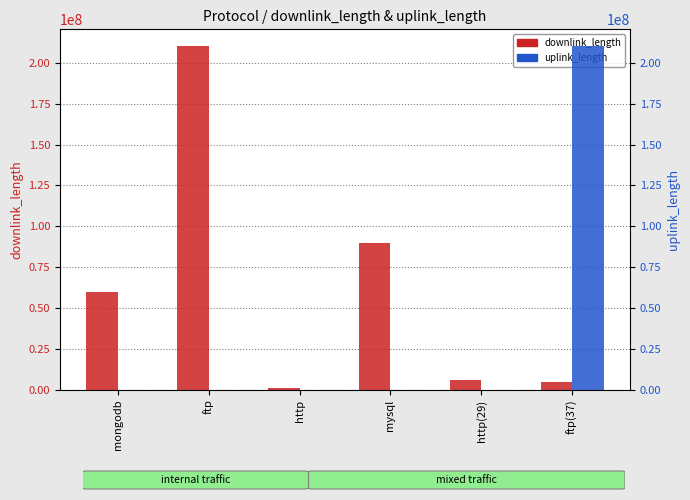

What position from the left is ftp(37)?

6